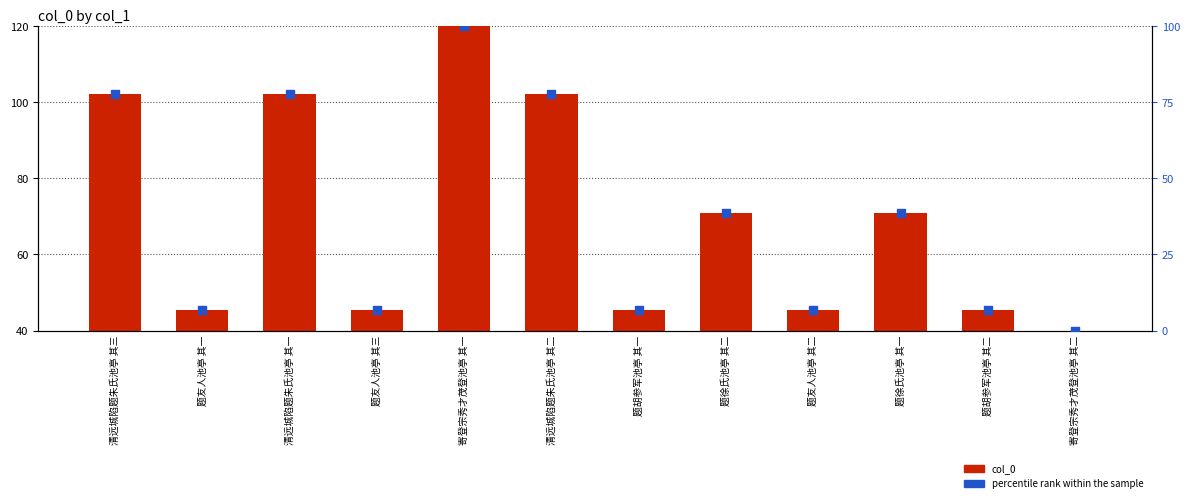

What are all the series names shown in the legend?

col_0, percentile rank within the sample